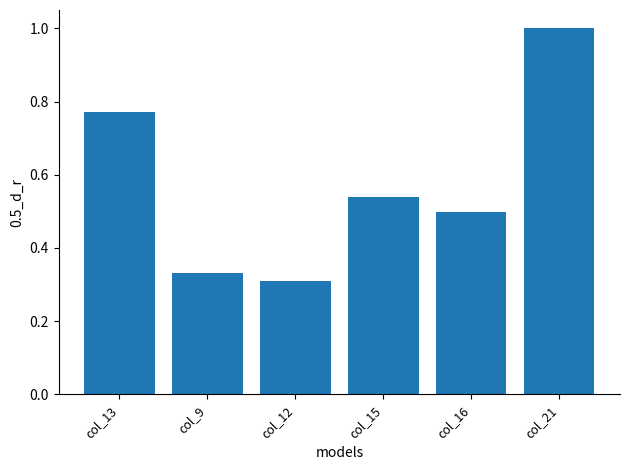

What is the value of the 6th bar from the left?

1.0